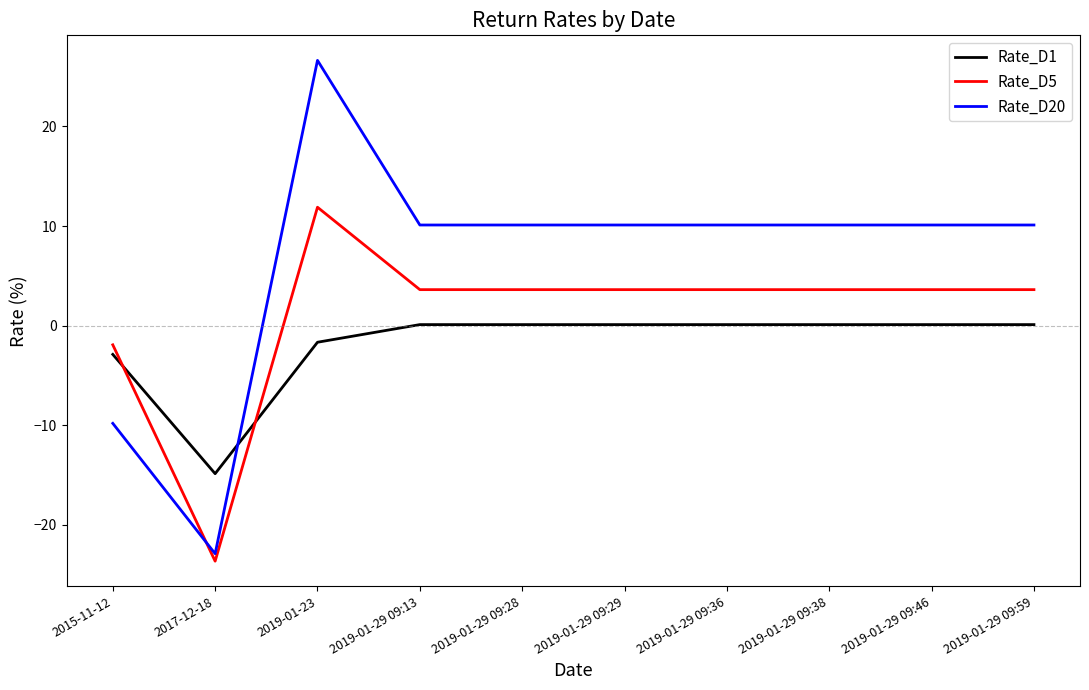

What is the difference between the maximum and minimum values in the Rate_D20 series?

49.5